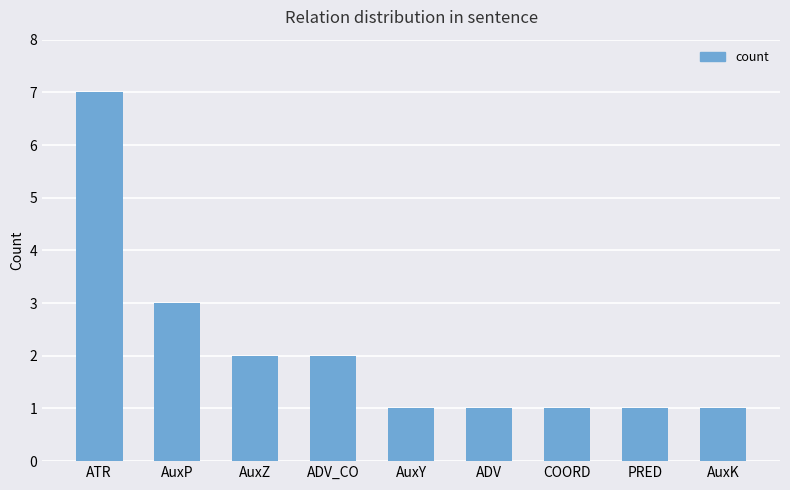

What is the ratio of the value at ADV to the value at ADV_CO?

0.5